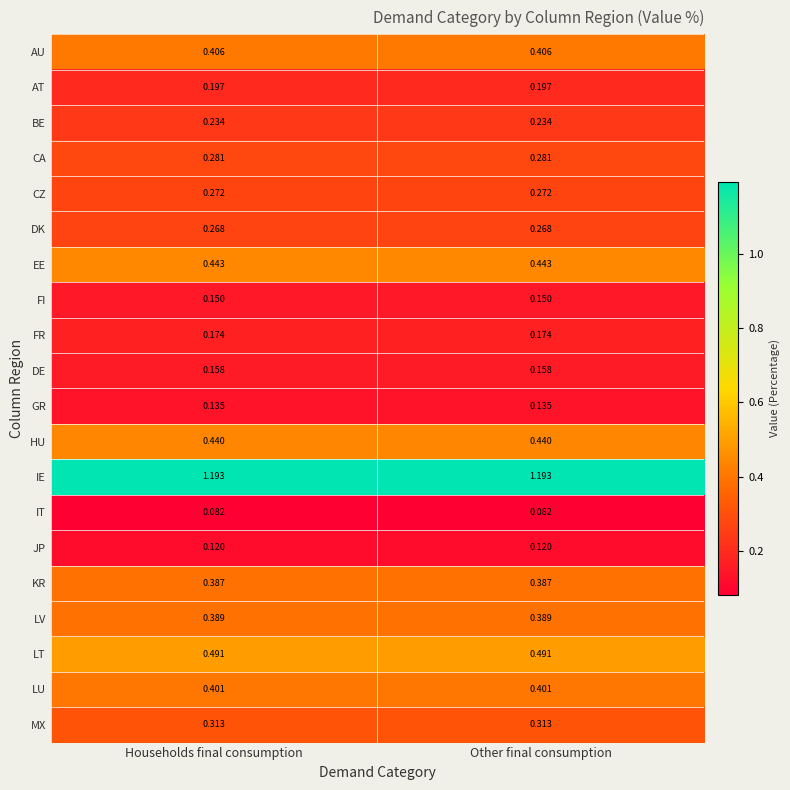

List the series in order of their peak value, highest first.

IE, LT, EE, HU, AU, LU, LV, KR, MX, CA, CZ, DK, BE, AT, FR, DE, FI, GR, JP, IT